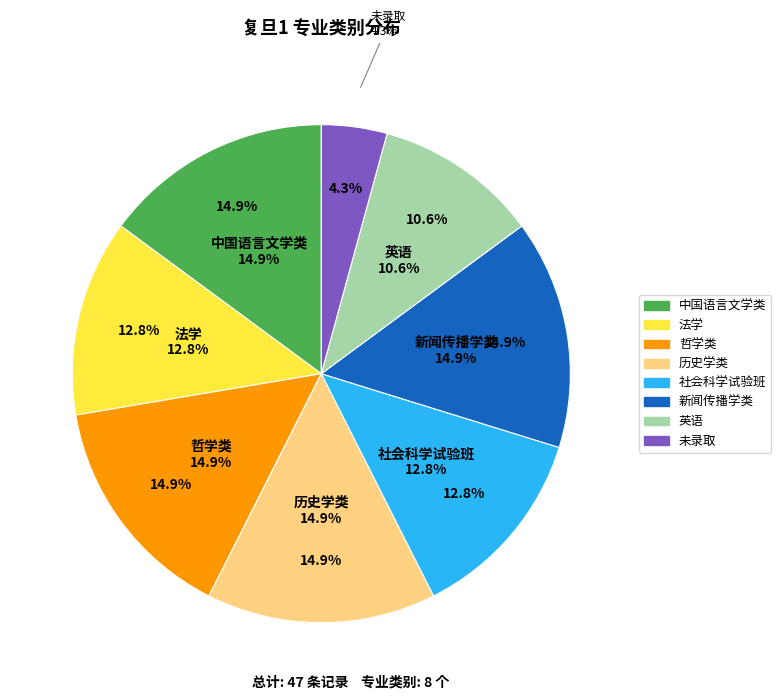

Which slice is the largest?

中国语言文学类